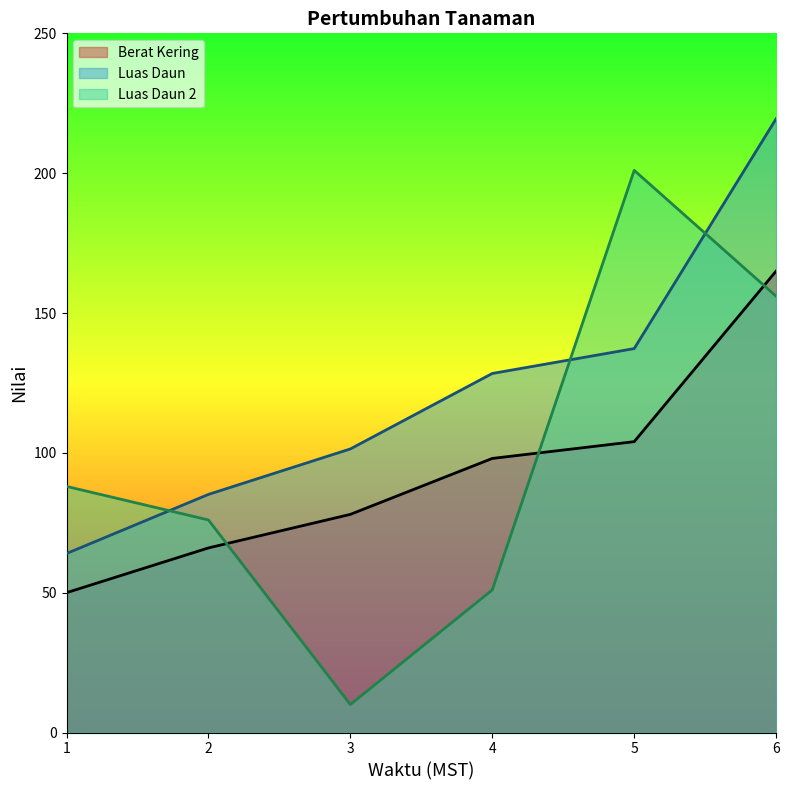

What is the total value across all series at 6?

540.5